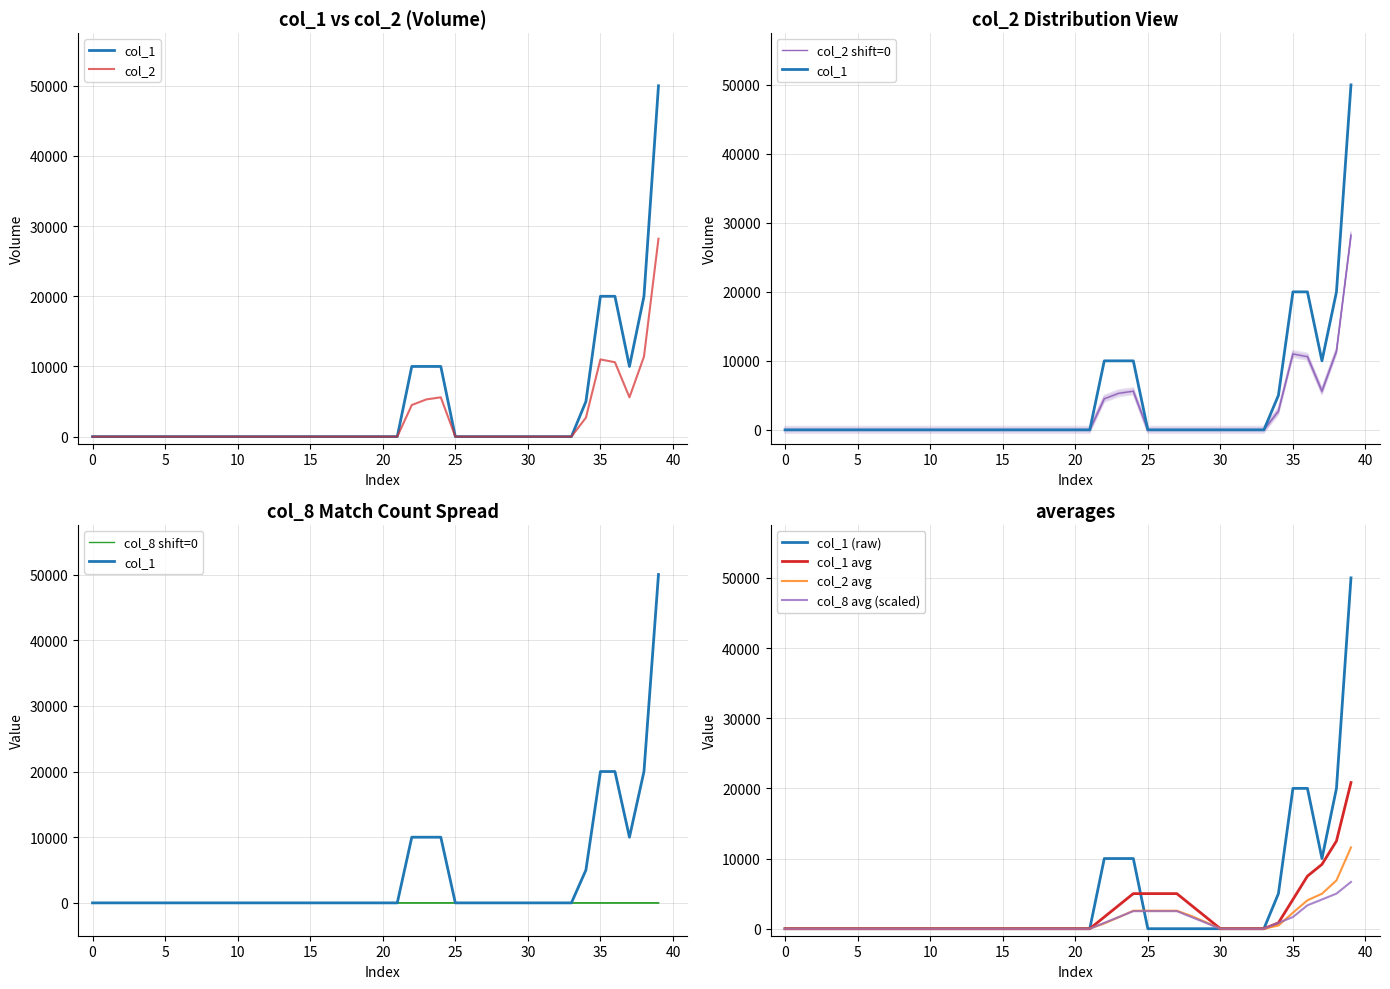

At how many categories does at least one series exceed 29933?

1